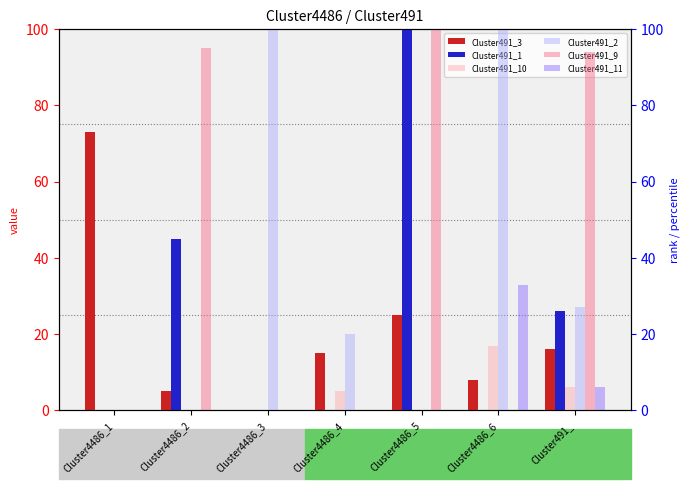

Reading right to left, extract all data points from this chart.

Cluster491_3: Cluster491_=16	Cluster4486_6=8	Cluster4486_5=25	Cluster4486_4=15	Cluster4486_3=0	Cluster4486_2=5	Cluster4486_1=73
Cluster491_1: Cluster491_=26	Cluster4486_6=0	Cluster4486_5=100	Cluster4486_4=0	Cluster4486_3=0	Cluster4486_2=45	Cluster4486_1=0
Cluster491_10: Cluster491_=6	Cluster4486_6=17	Cluster4486_5=0	Cluster4486_4=5	Cluster4486_3=0	Cluster4486_2=0	Cluster4486_1=0
Cluster491_2: Cluster491_=27	Cluster4486_6=100	Cluster4486_5=0	Cluster4486_4=20	Cluster4486_3=100	Cluster4486_2=0	Cluster4486_1=0
Cluster491_9: Cluster491_=94	Cluster4486_6=0	Cluster4486_5=100	Cluster4486_4=0	Cluster4486_3=0	Cluster4486_2=95	Cluster4486_1=0
Cluster491_11: Cluster491_=6	Cluster4486_6=33	Cluster4486_5=0	Cluster4486_4=0	Cluster4486_3=0	Cluster4486_2=0	Cluster4486_1=0